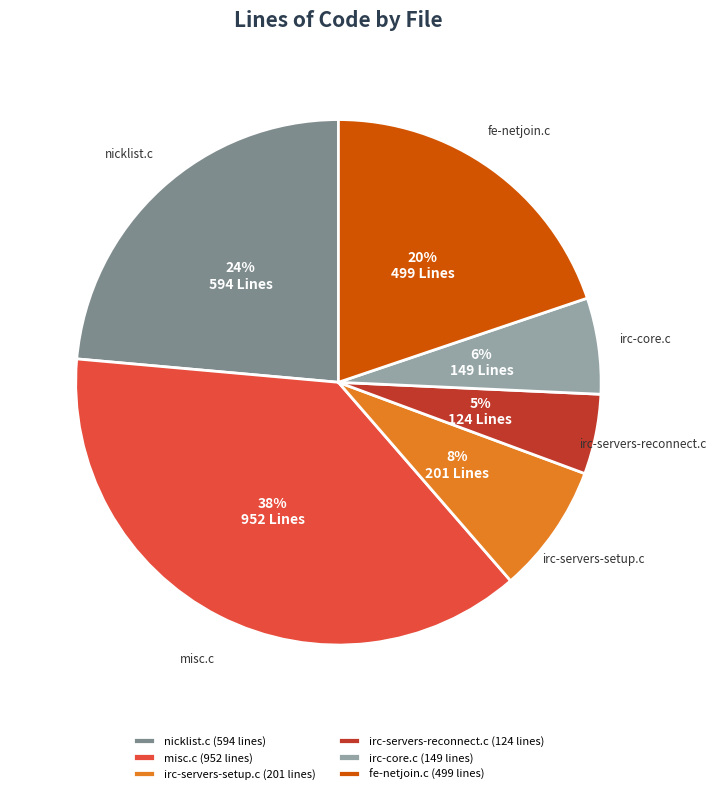

Which slice is the smallest?

irc-servers-reconnect.c